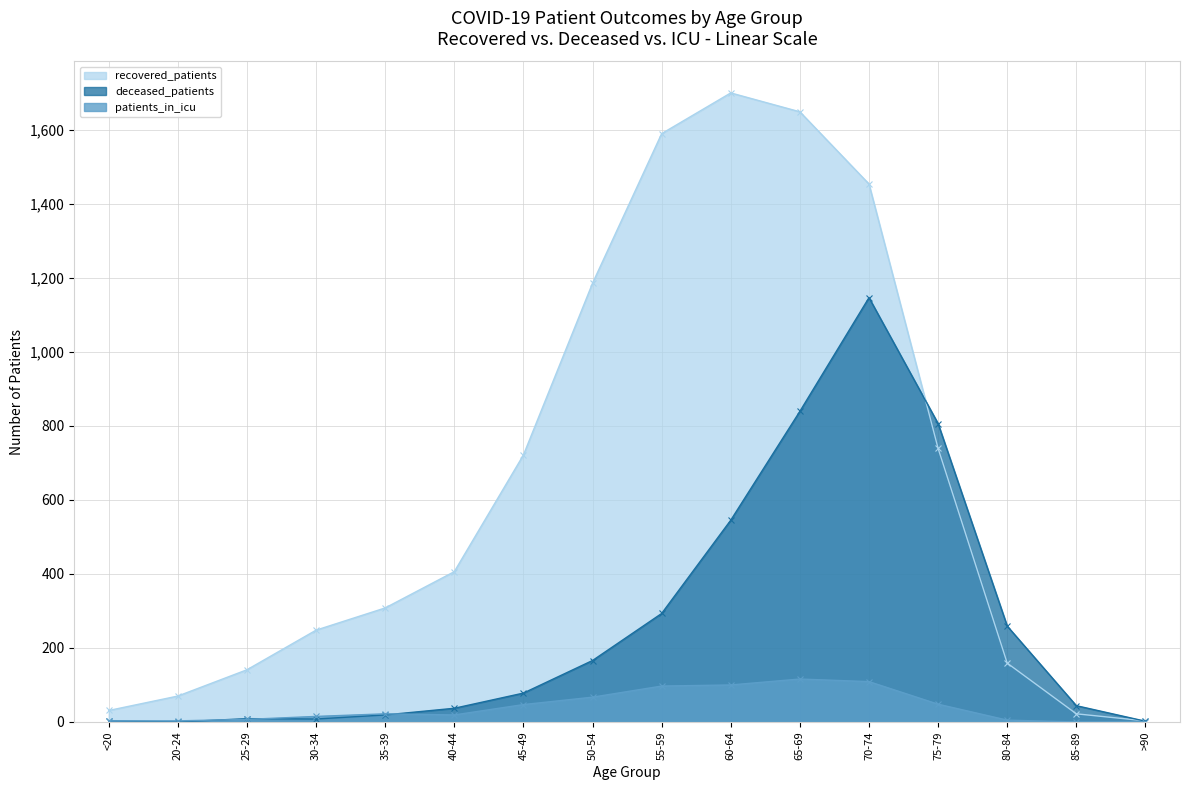

Reading right to left, transcribe all the data shown in this chart.

recovered_patients: >90=3	85-89=22	80-84=159	75-79=739	70-74=1453	65-69=1648	60-64=1699	55-59=1589	50-54=1185	45-49=721	40-44=406	35-39=308	30-34=248	25-29=141	20-24=70	<20=31
deceased_patients: >90=2	85-89=44	80-84=259	75-79=806	70-74=1146	65-69=839	60-64=545	55-59=293	50-54=166	45-49=78	40-44=37	35-39=19	30-34=8	25-29=9	20-24=0	<20=3
patients_in_icu: >90=0	85-89=0	80-84=5	75-79=48	70-74=109	65-69=116	60-64=100	55-59=97	50-54=67	45-49=47	40-44=19	35-39=22	30-34=15	25-29=7	20-24=3	<20=3